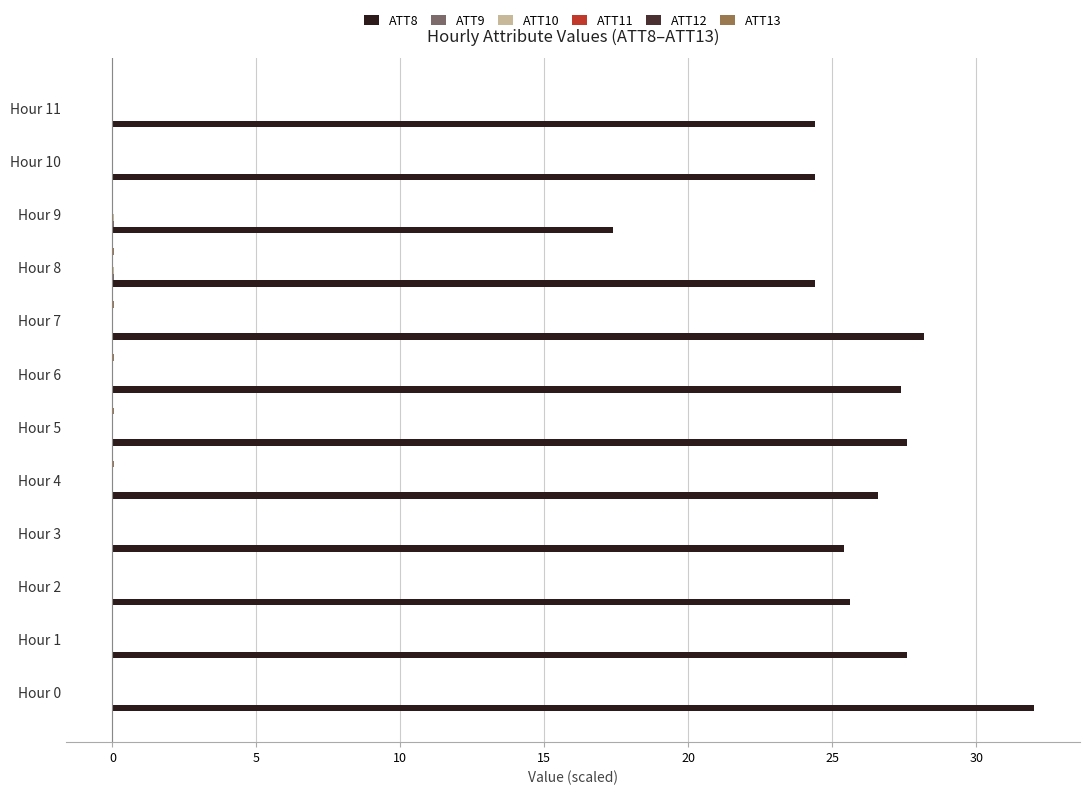

Which series has the largest total across all categories?

ATT8